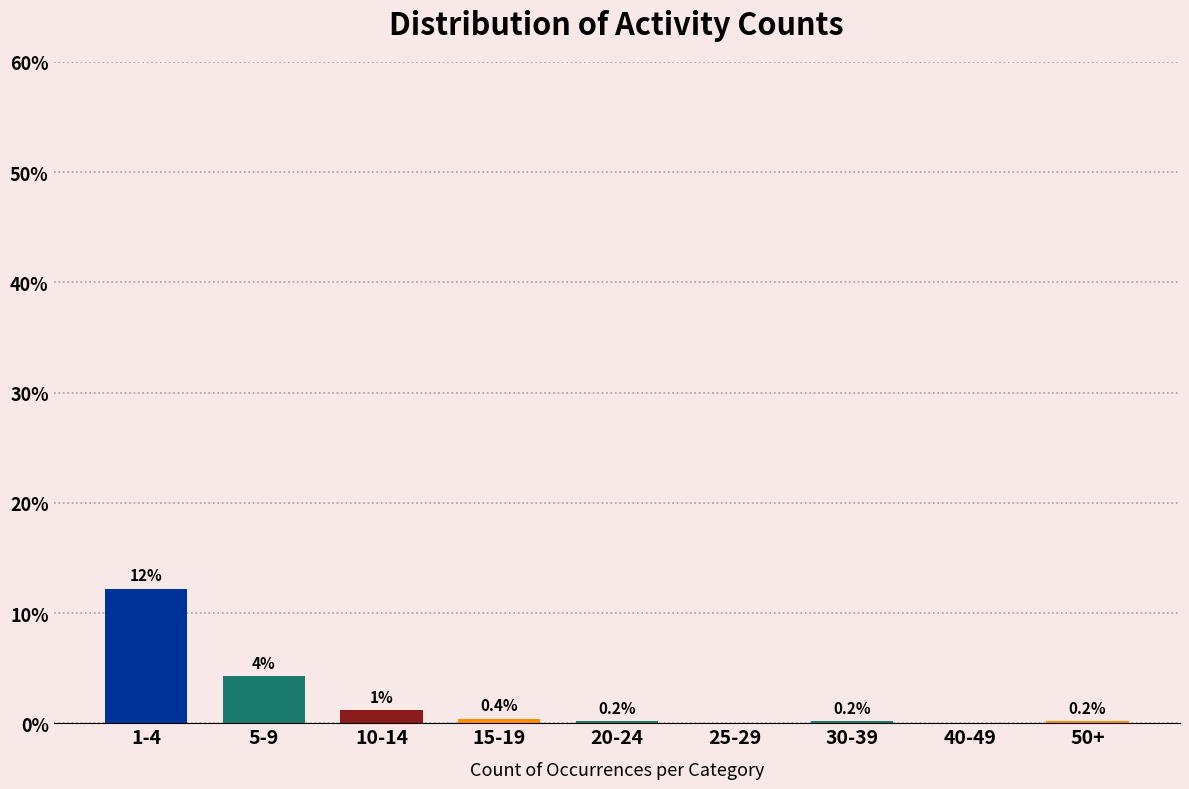

The chart shows a value of 0.2 at 50+. True or false?

True